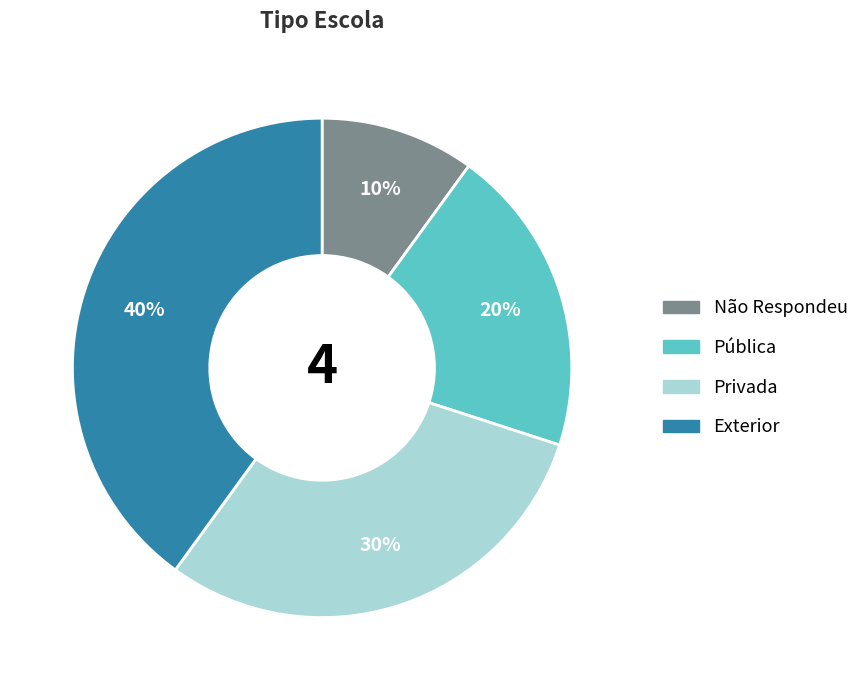

Combined, do Privada and Não Respondeu account for over 50%?

No